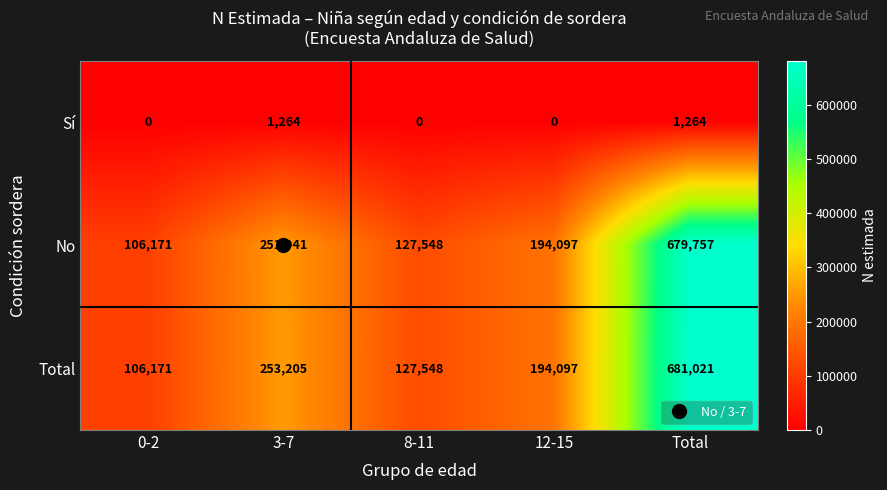

Is it true that Sí equals 1264 at Total?

True